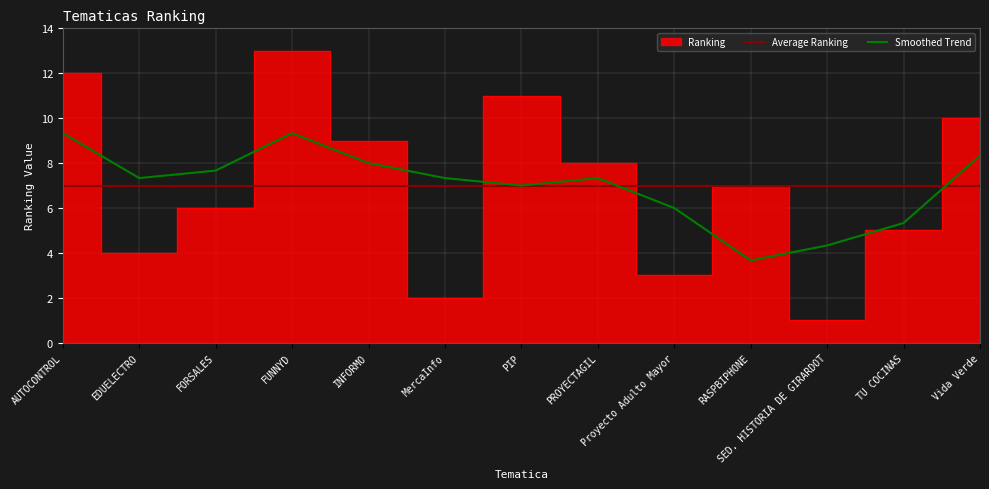

True or false: the data shows 18 at AUTOCONTROL.

False